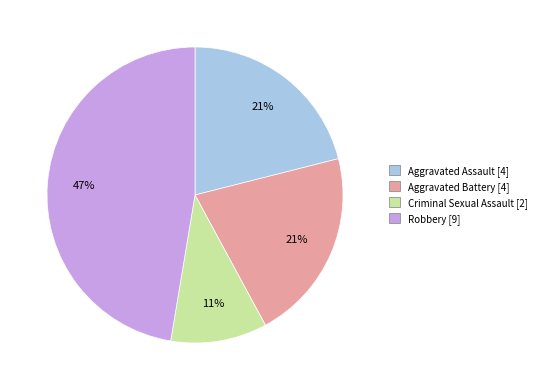

Is it true that Criminal Sexual Assault is 11% of the pie?

True